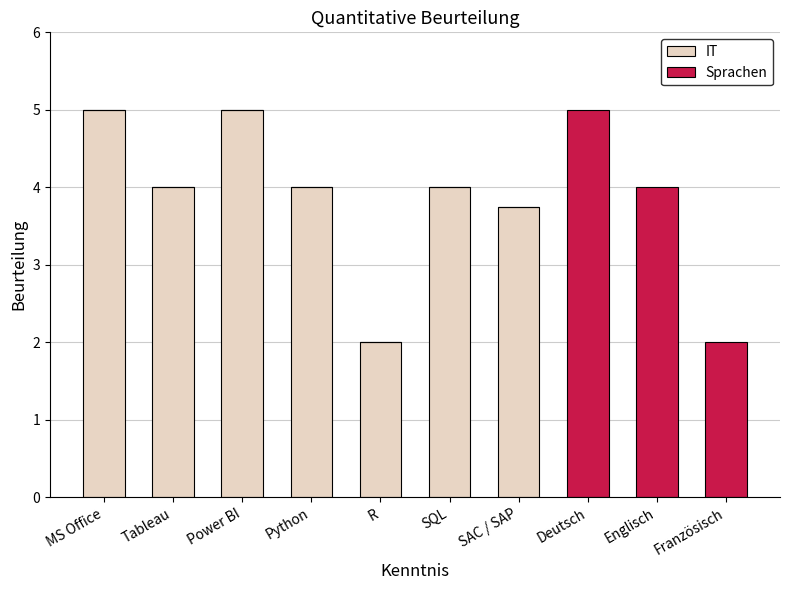

The IT series shows 4.0 at Python. True or false?

True